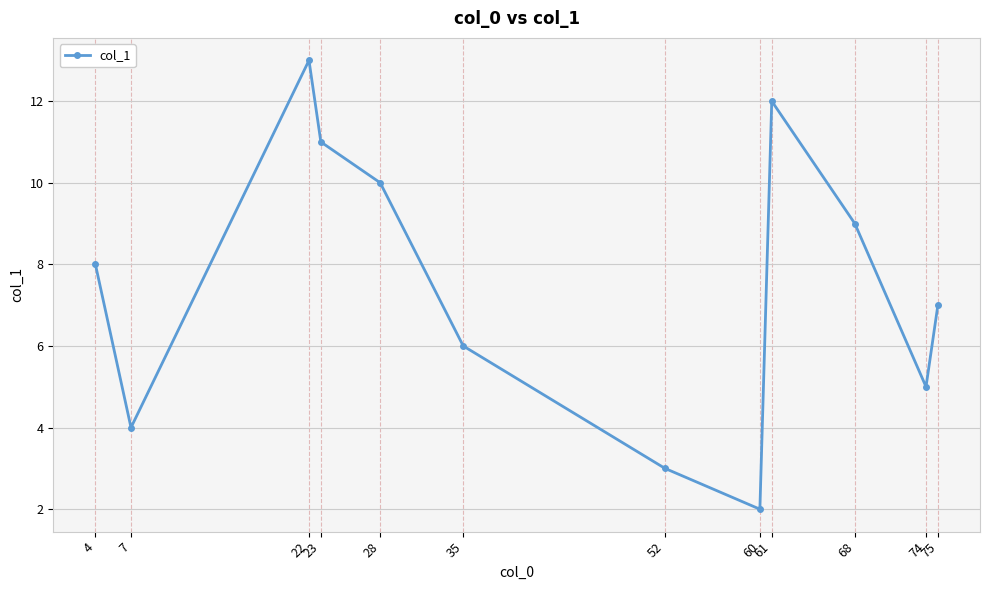

What is the average value?

7.5